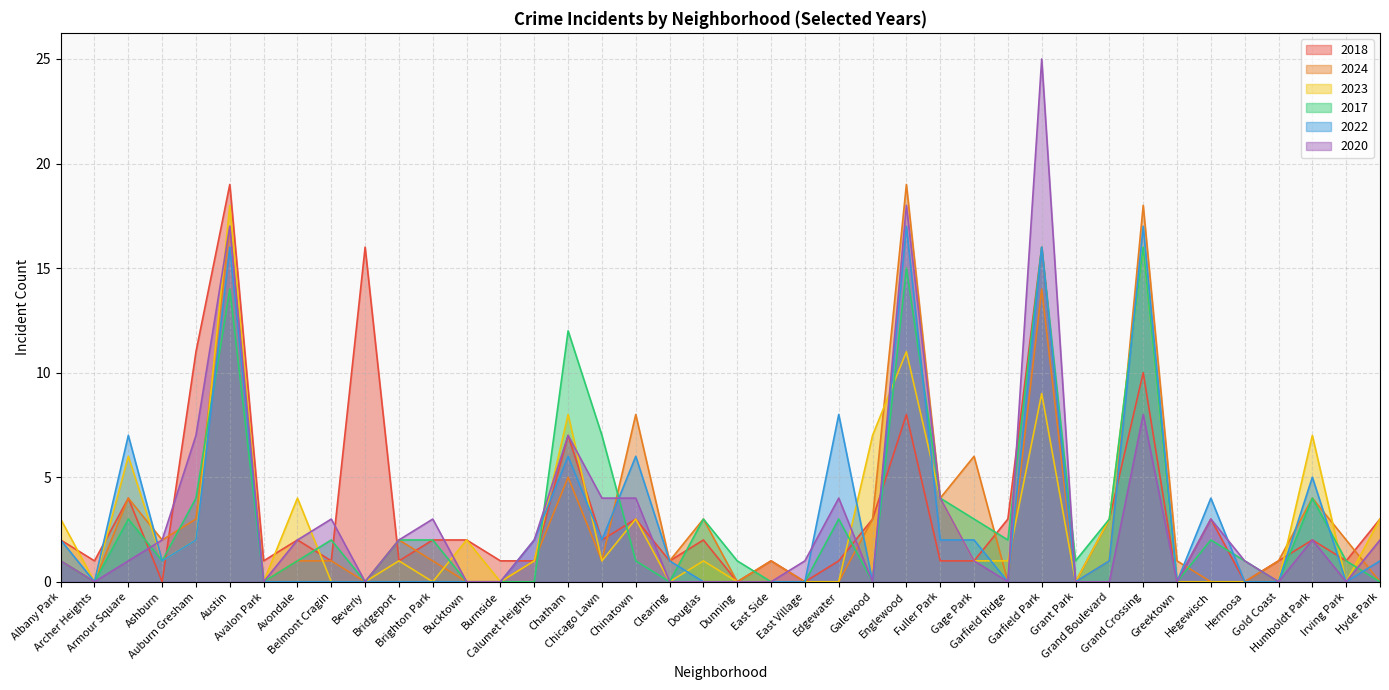

What is the difference between the 2024 values at Greektown and Auburn Gresham?

2